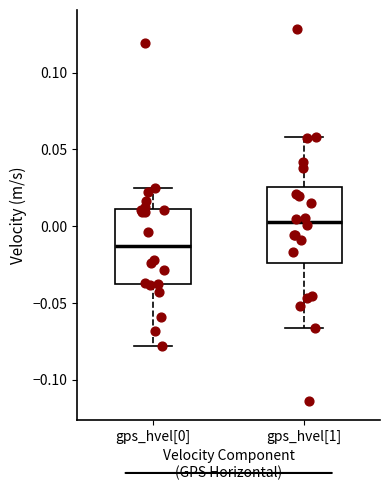

Which box's median line is the lowest?

gps_hvel[0]